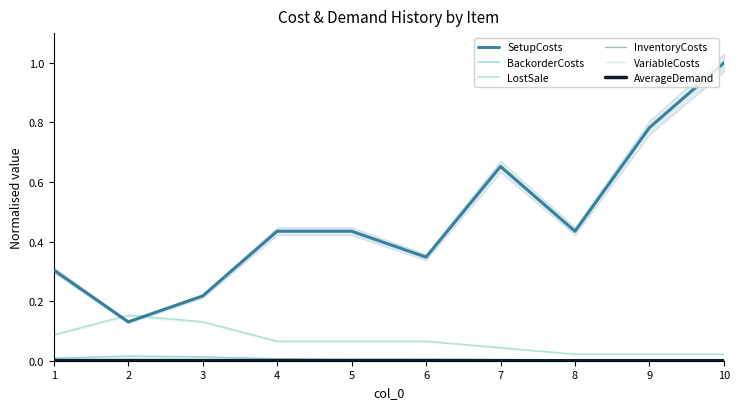

What are all the series names shown in the legend?

SetupCosts, BackorderCosts, LostSale, InventoryCosts, VariableCosts, AverageDemand